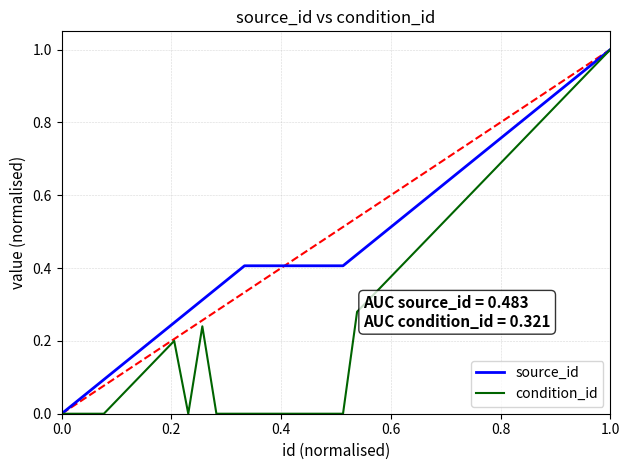

Which series has the largest total across all categories?

source_id